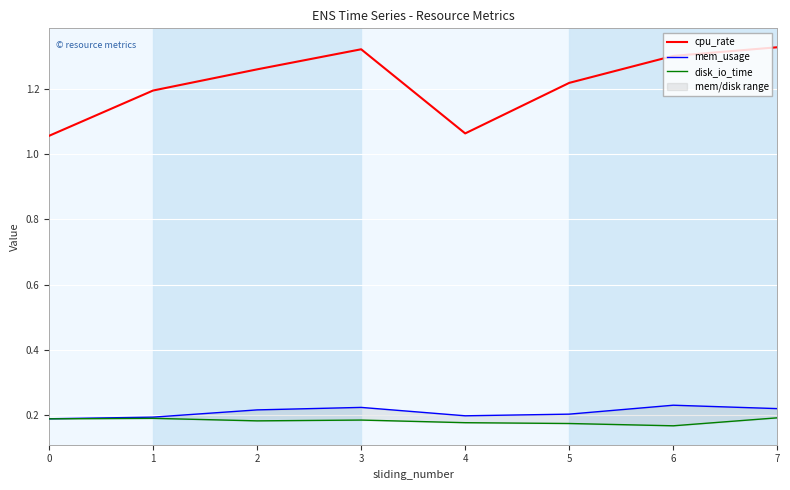

Is it true that cpu_rate equals 1.3 at 6?

True